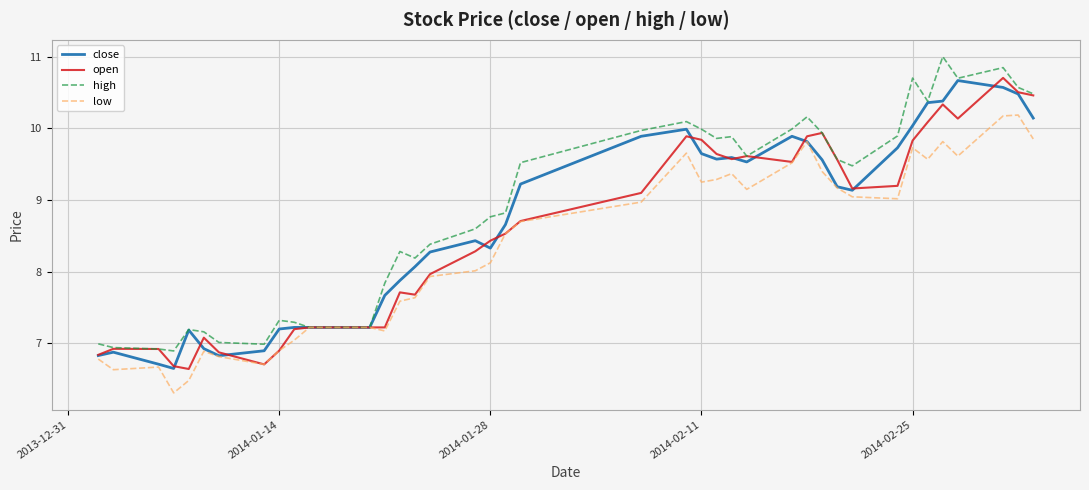

Does the chart display data point markers on the line(s)?

No